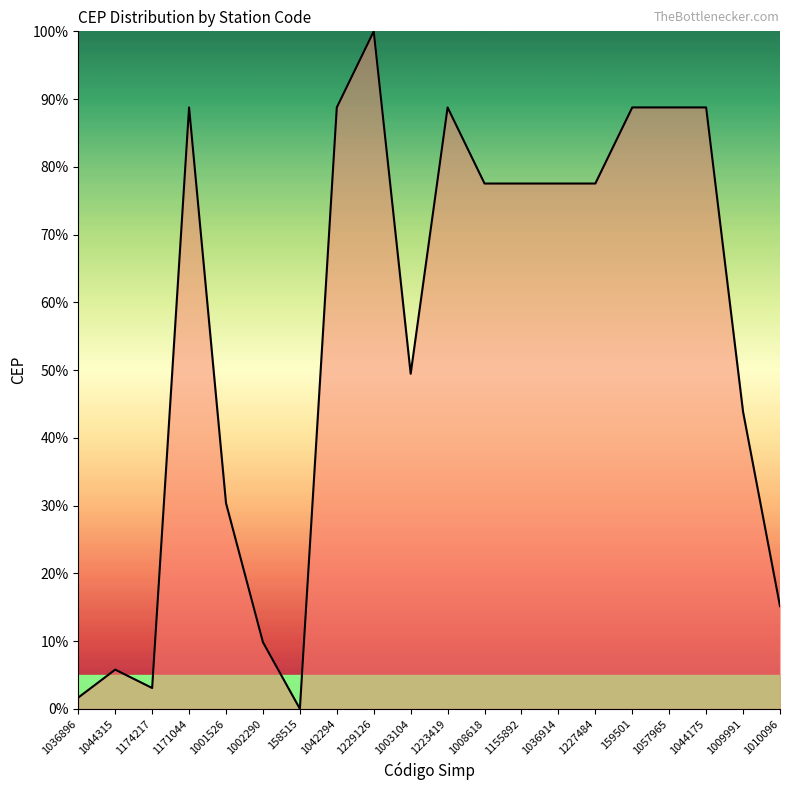

Is it true that the value at 1002290 is 2.6?

False